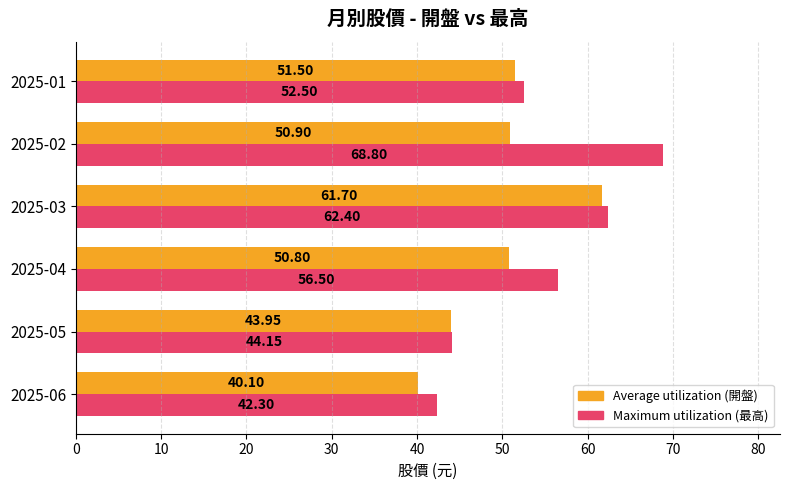

Rank the series at 2025-03 from highest to lowest value.

Maximum utilization (最高), Average utilization (開盤)